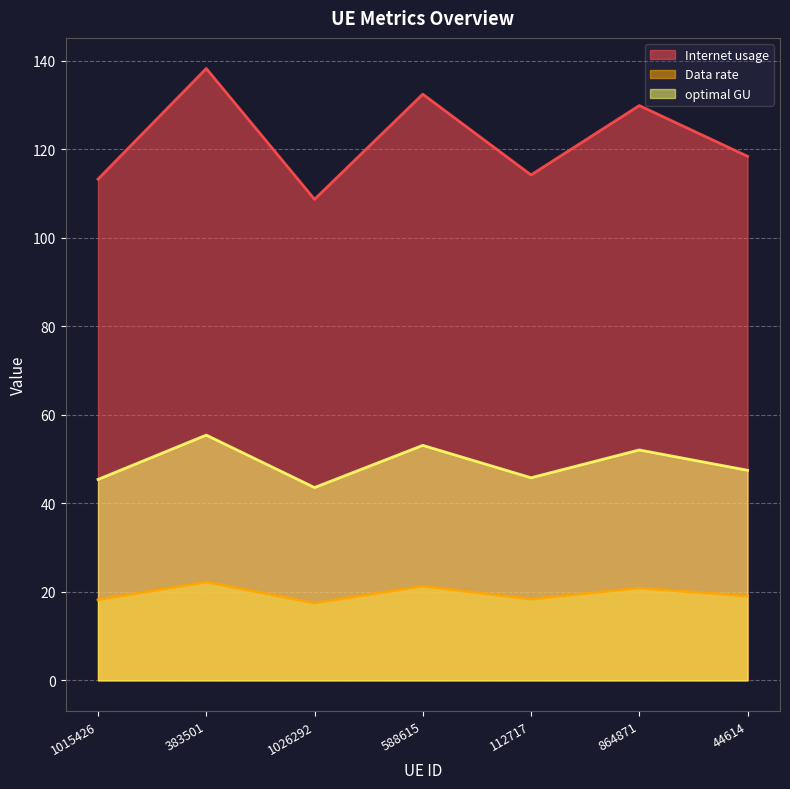

The Internet usage series shows 129.9 at 864871. True or false?

True